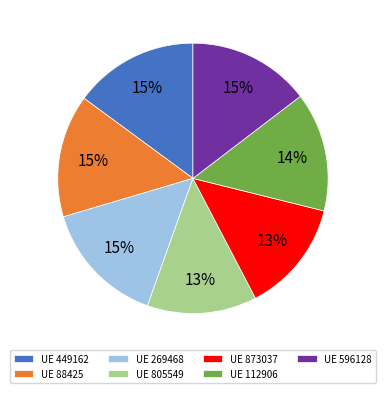

Is there a majority slice in this chart?

No